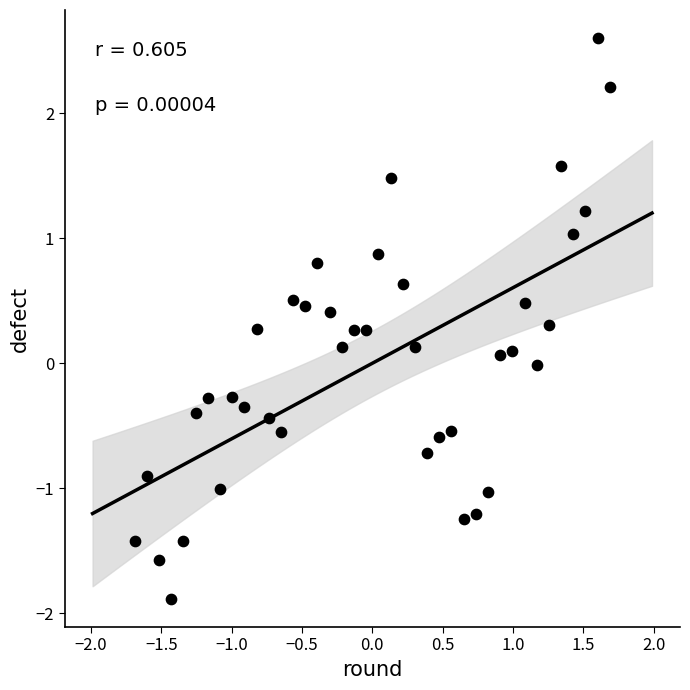

What is the range of X values (max minus min)?

3.4